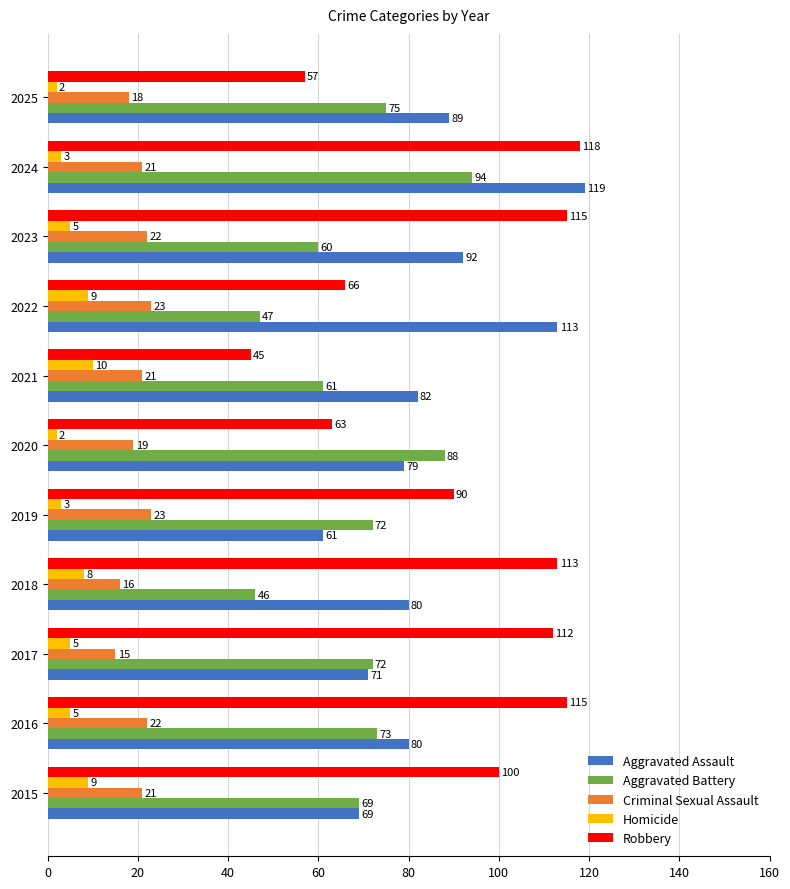

The value of Aggravated Battery at 2021 is 61. True or false?

True